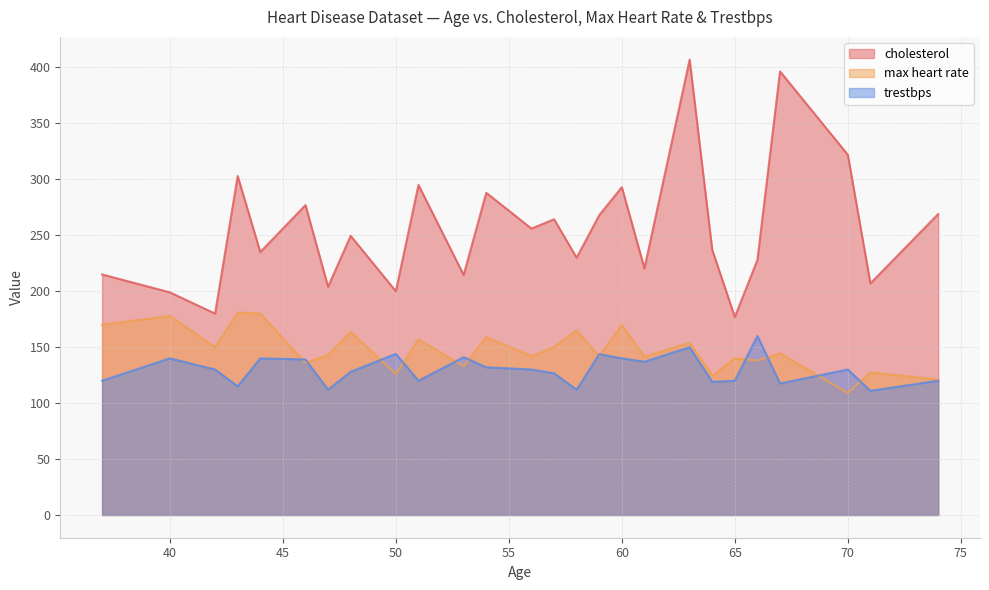

What is the minimum value shown in the chart?

109.0